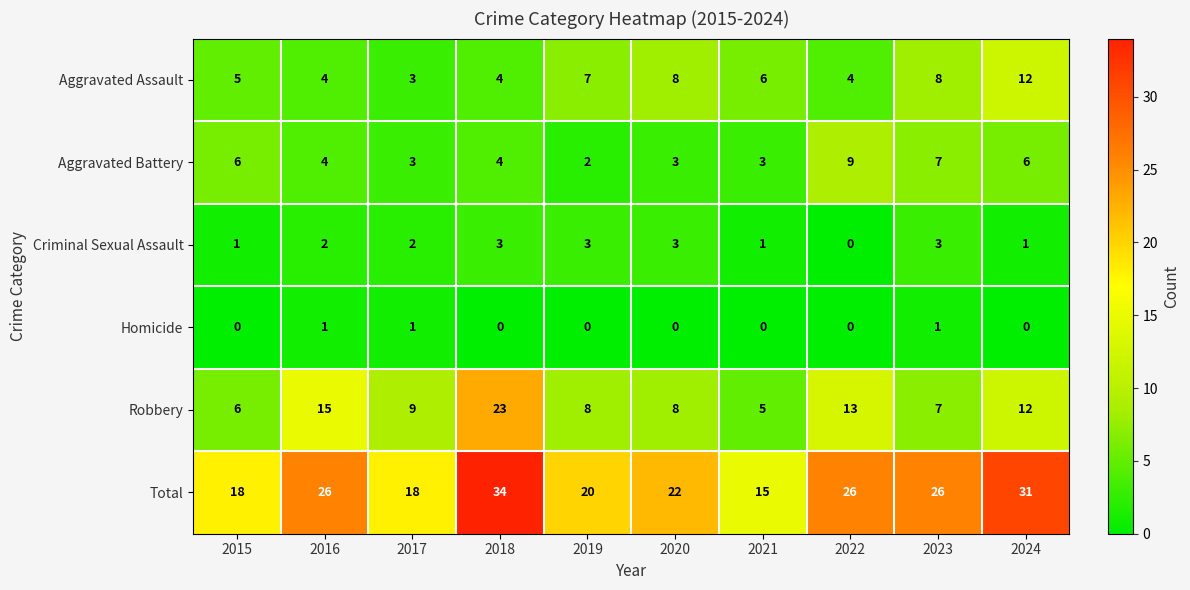

Which series has the widest spread of values?

Total